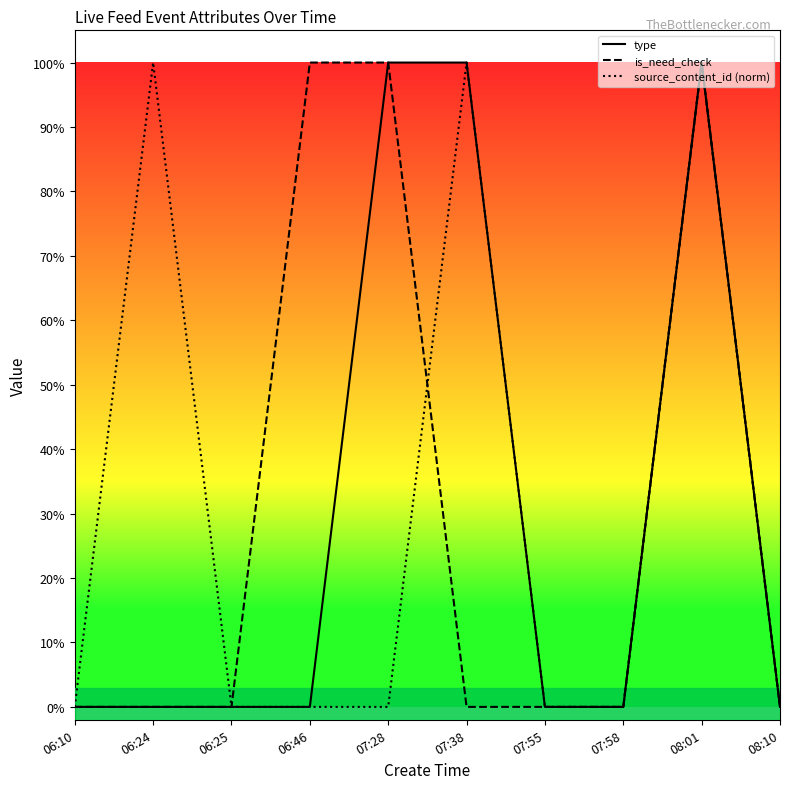

Is the value of source_content_id (norm) at 06:10 greater than the value of type at 06:25?

No